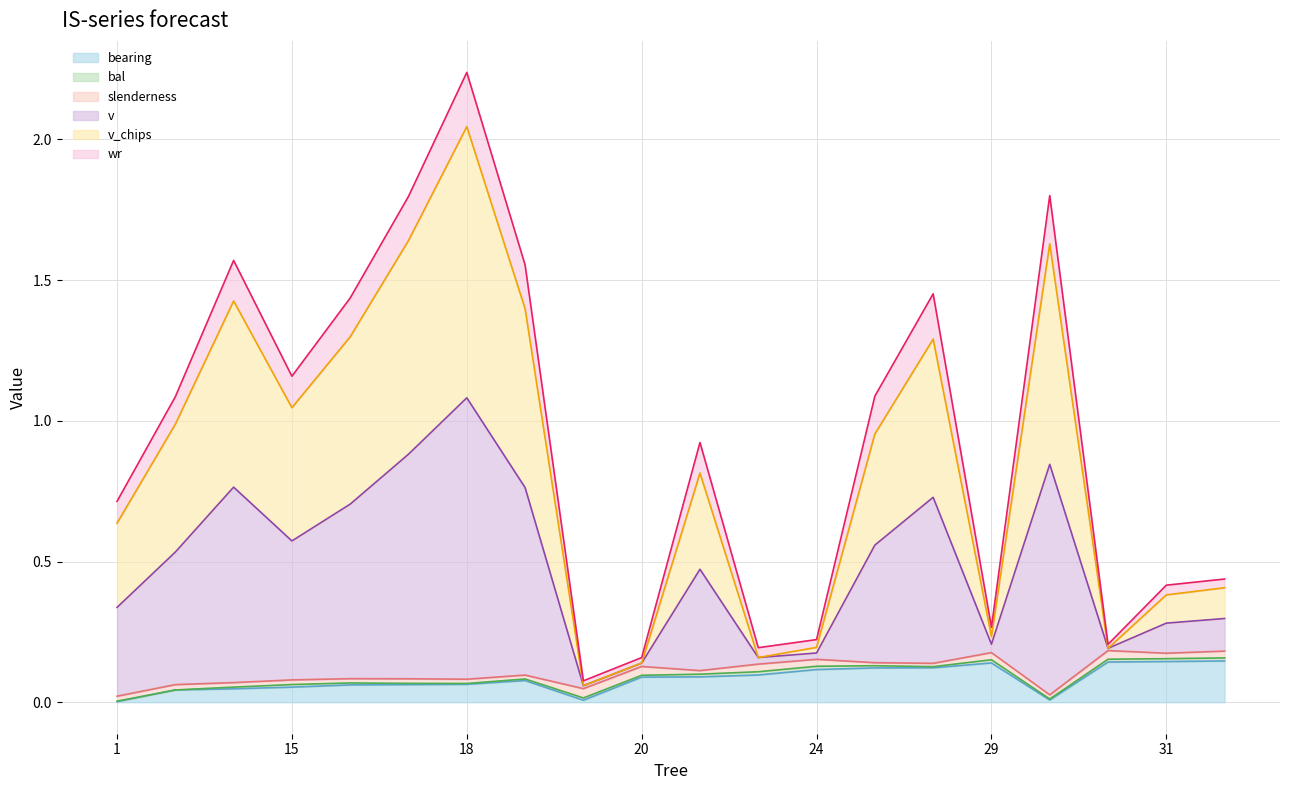

At which category is the sum across all series the highest?

18